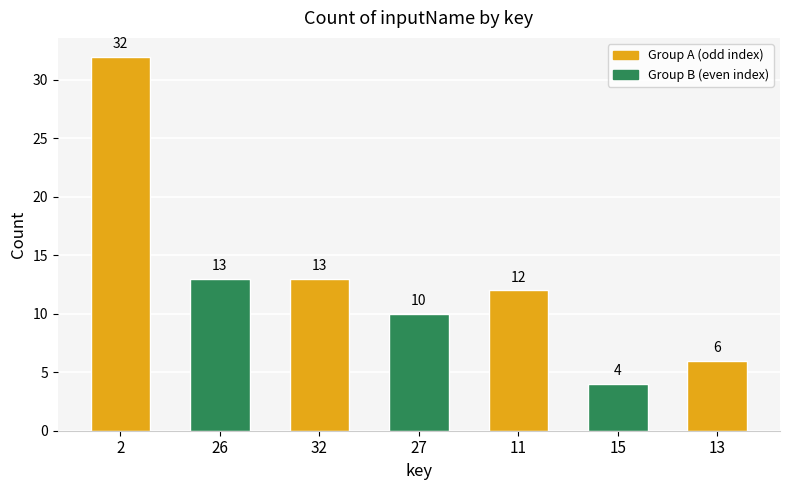

The chart shows a value of 13 at 26. True or false?

True